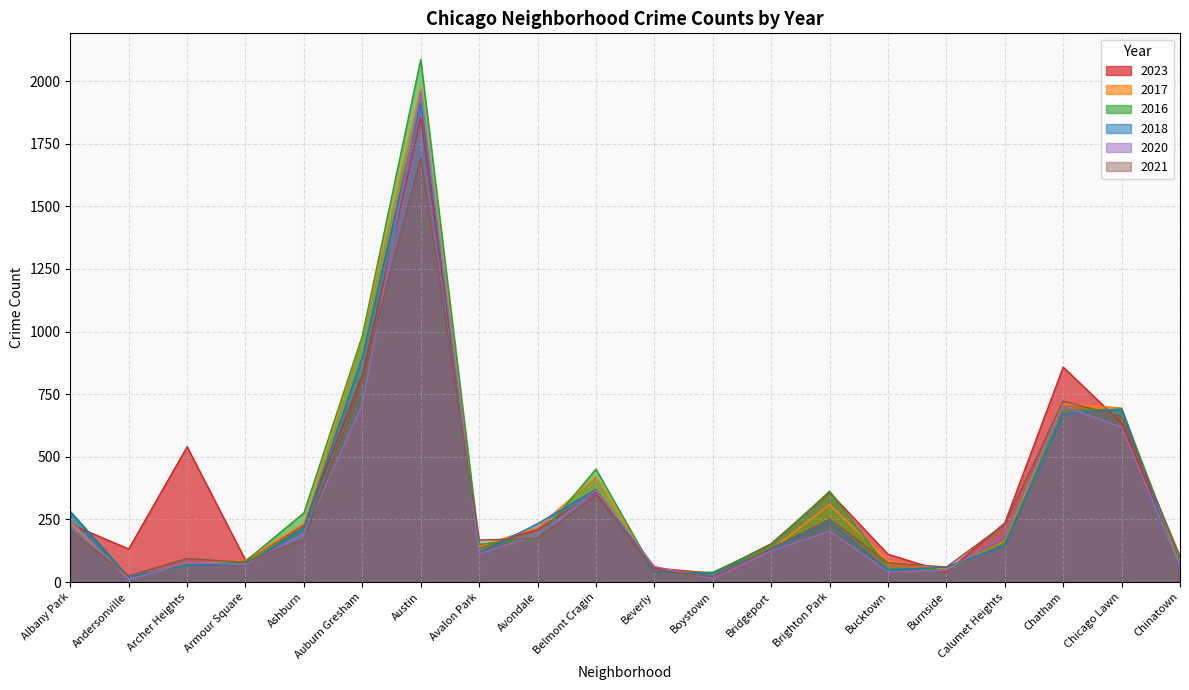

Reading right to left, list all the values displayed in this chart.

2023: 84	635	858	236	39	111	358	153	35	56	358	208	144	1853	824	228	87	540	132	231
2017: 63	695	711	162	50	85	309	128	33	46	420	218	142	1972	978	233	87	69	17	235
2016: 84	690	686	157	49	55	363	147	39	40	451	172	151	2086	983	276	83	65	20	282
2018: 52	691	670	145	60	47	240	129	34	41	369	233	115	1912	898	218	69	69	19	281
2020: 63	618	703	185	47	41	203	124	14	62	365	188	113	1959	708	193	70	78	8	246
2021: 103	661	722	231	60	77	251	134	21	49	346	174	168	1695	811	171	79	94	25	203